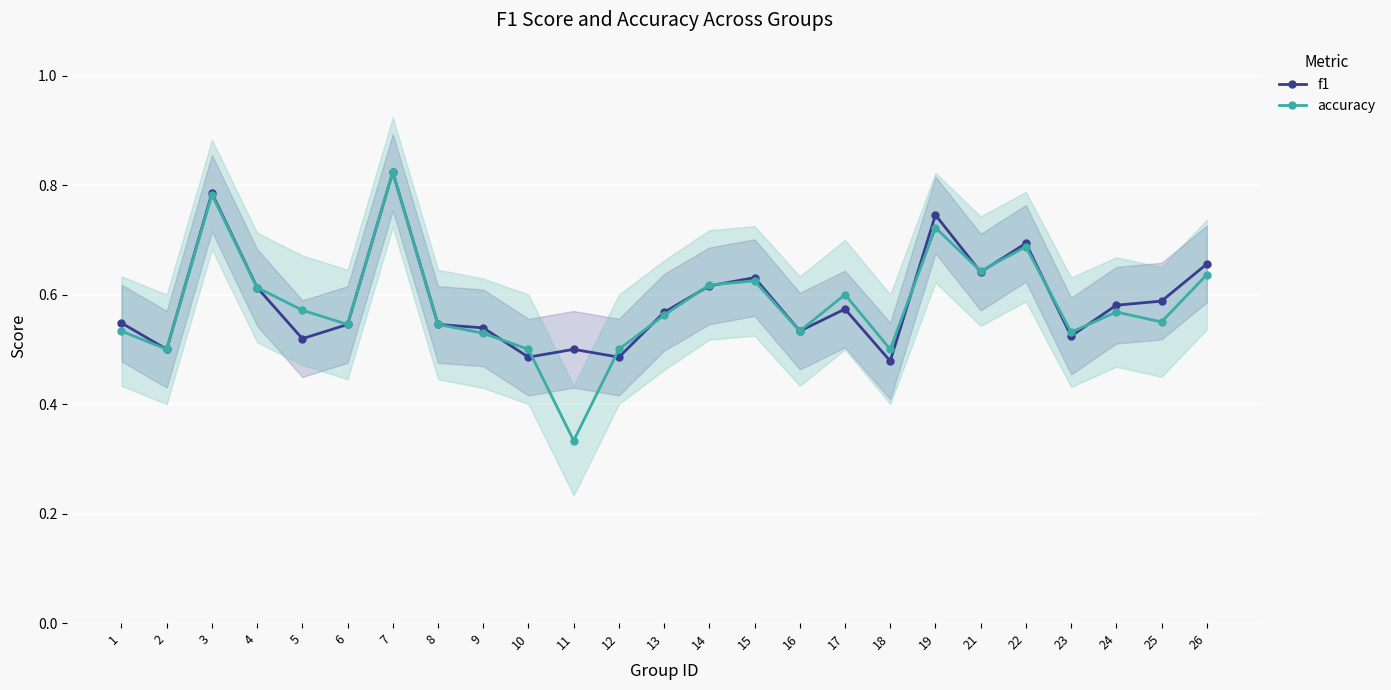

How many data points does each series have?

25